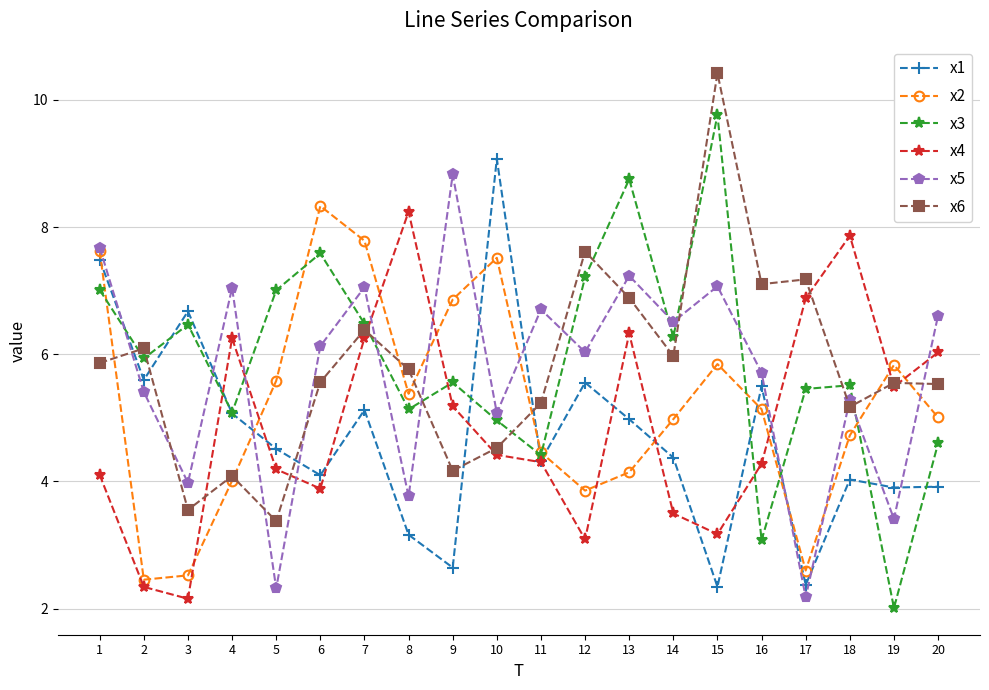

Is it true that x6 equals 6.9 at 13?

True